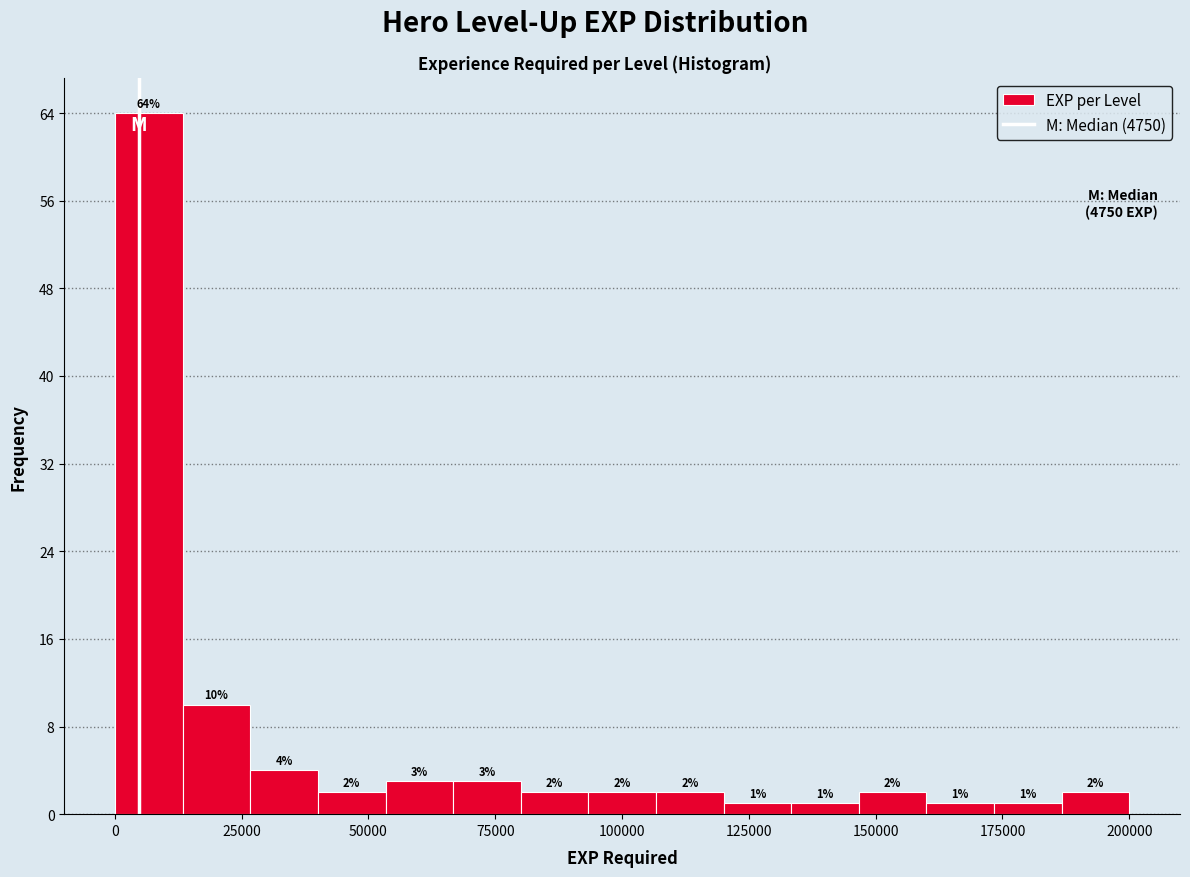

Read against the x-axis, roughly where is the centre of the tallest bar?

5000